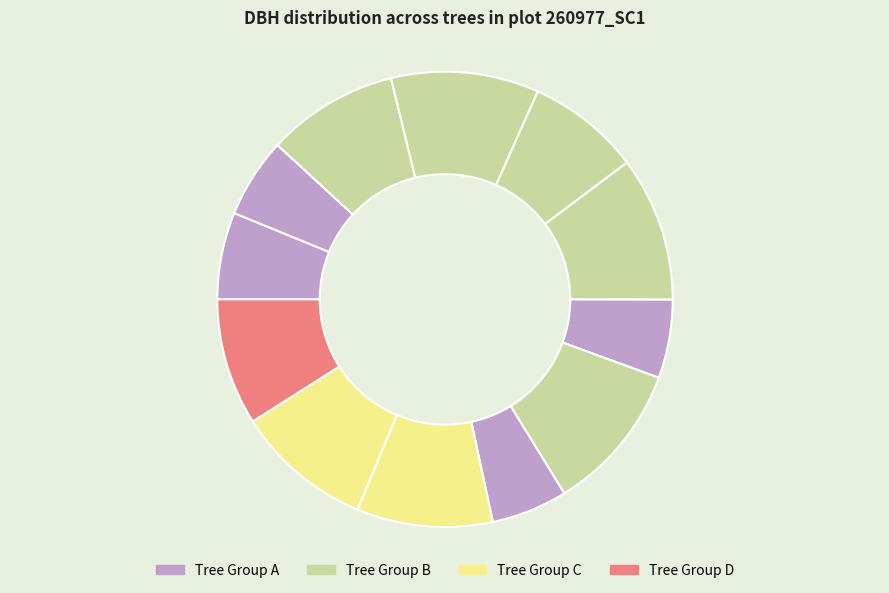

To the nearest percent, what is the difference between the largest and smallest slice percentages?

5%